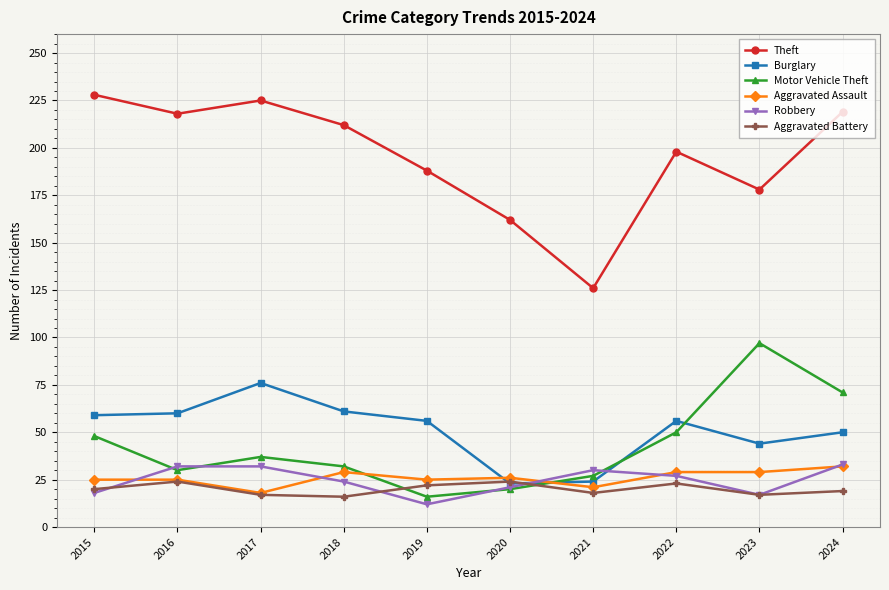

What is the difference between the highest and lowest values at 2022?

175